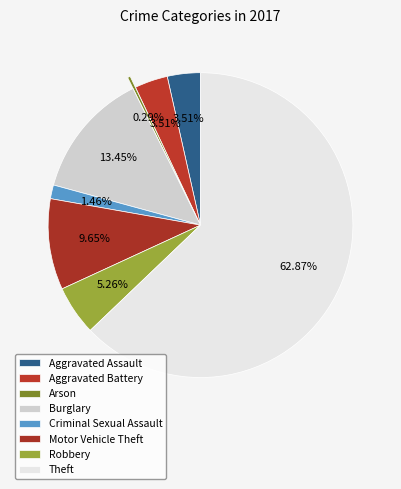

How many segments does this pie chart have?

8